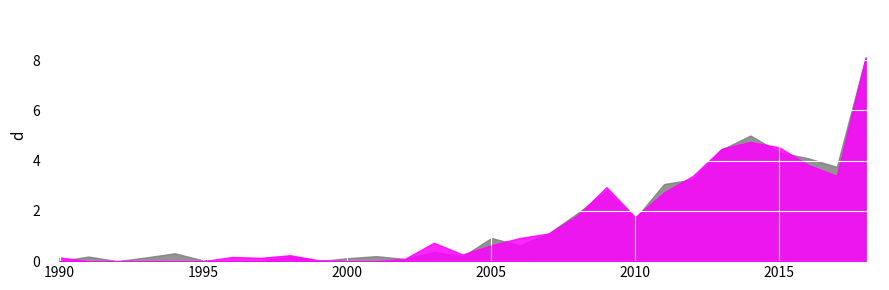

Does the chart display data point markers on the line(s)?

No